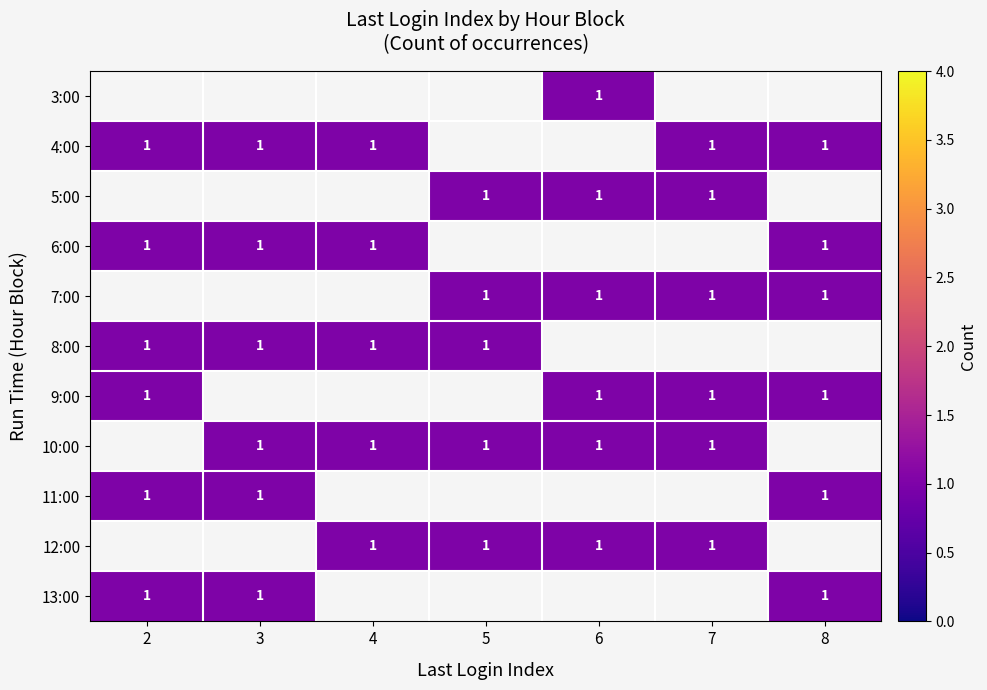

What is the approximate value of 6:00 at 3?

1.0